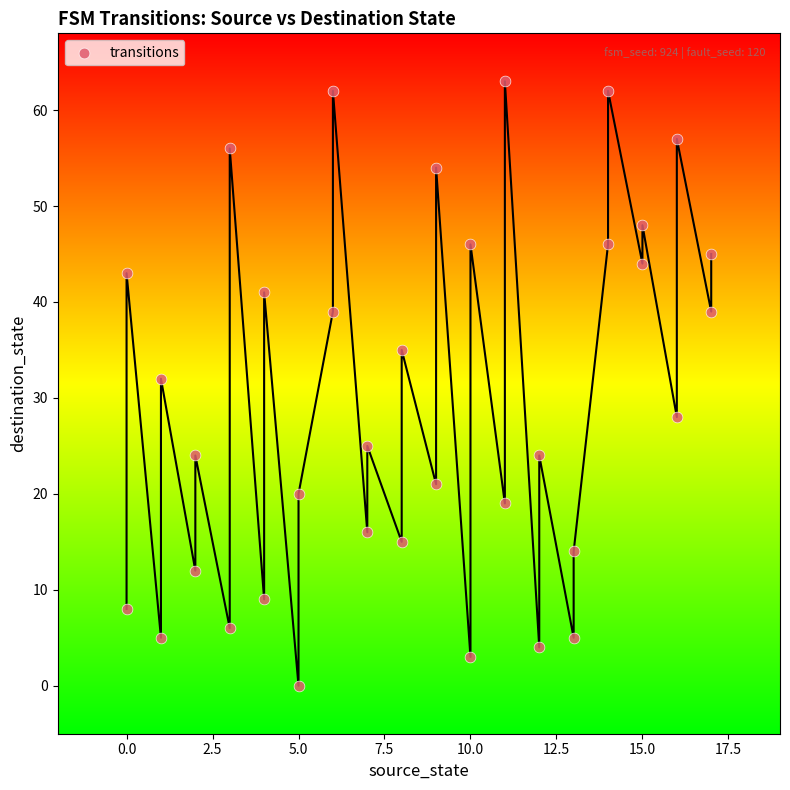

What Y value in the scatter plot is closest to 31?

32